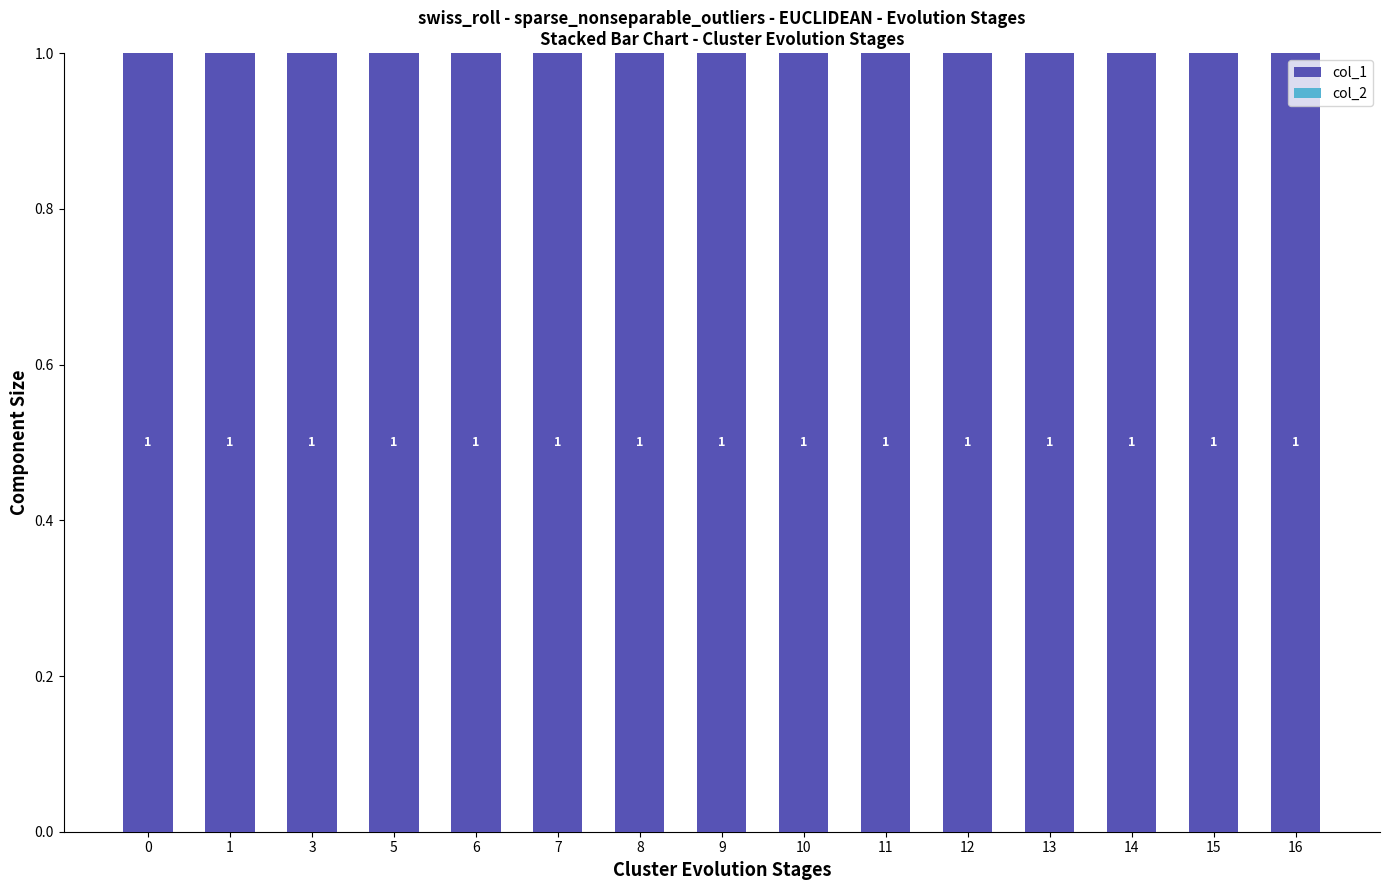

Which series changed the most between 3 and 13?

col_1